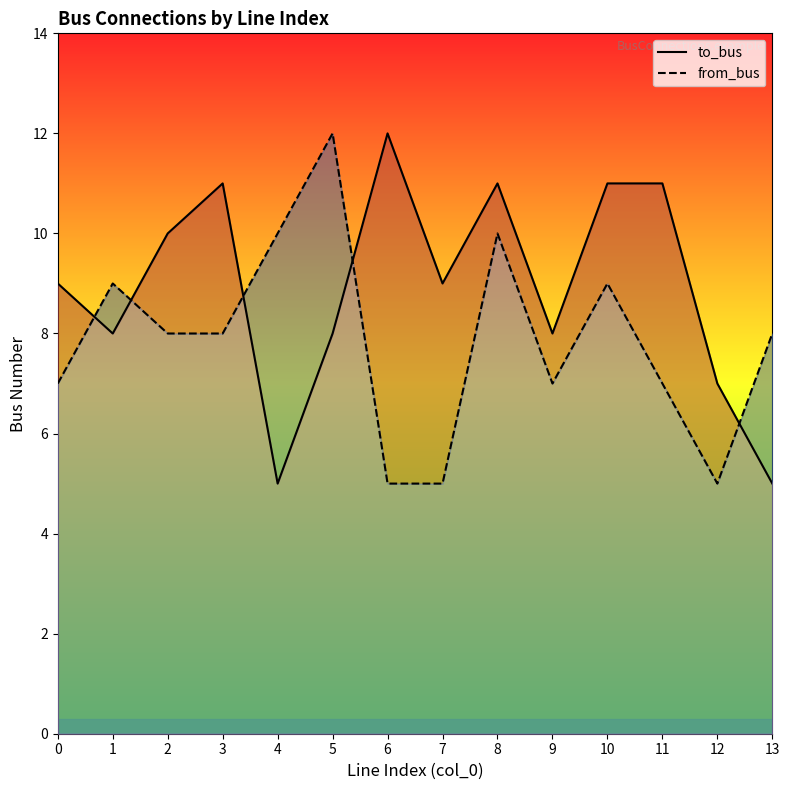

After their last crossing, which series has the higher values: from_bus or to_bus?

from_bus